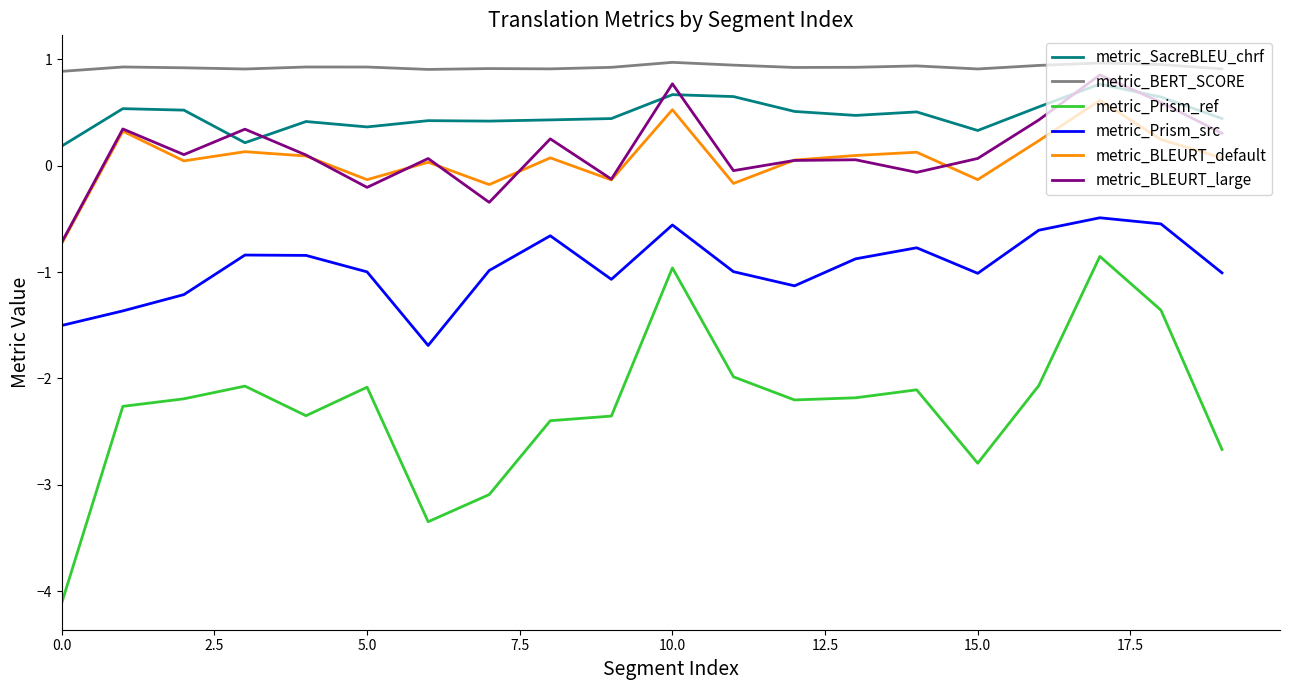

What is the maximum value for metric_SacreBLEU_chrf?

0.8